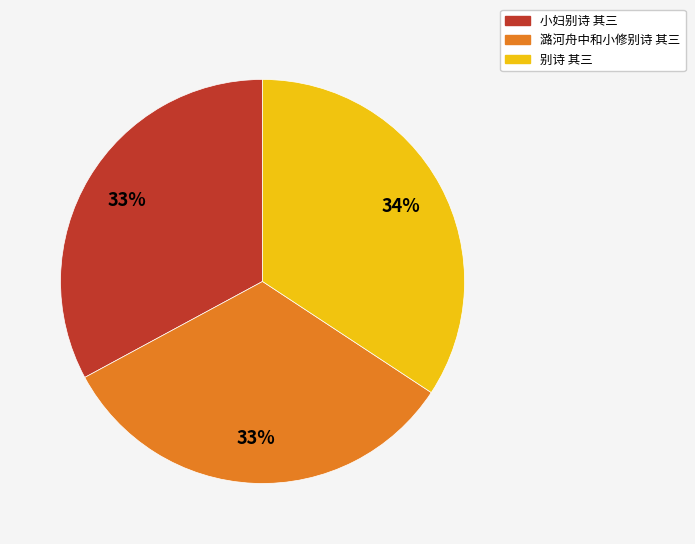

What is the ratio of the value at 小妇别诗 其三 to the value at 潞河舟中和小修别诗 其三?

1.0